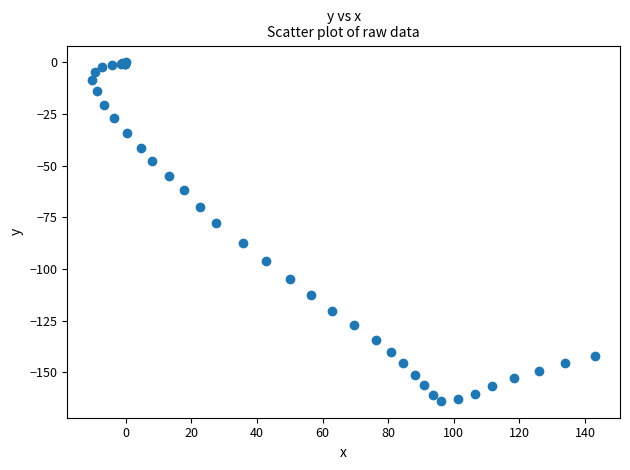

What Y value in the scatter plot is closest to -81?

-77.8